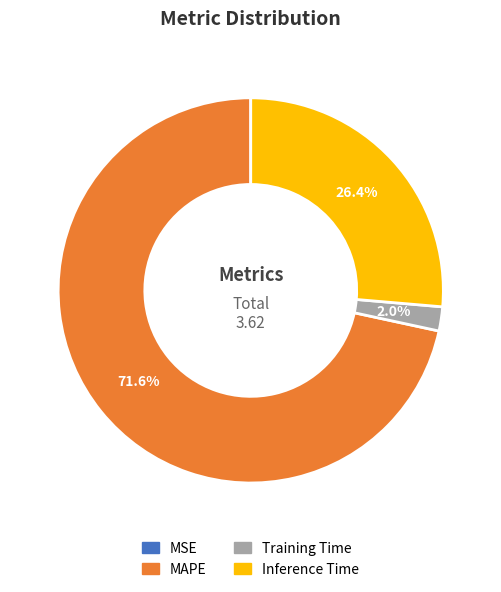

Do Training Time and MAPE together represent more than half of the pie?

Yes